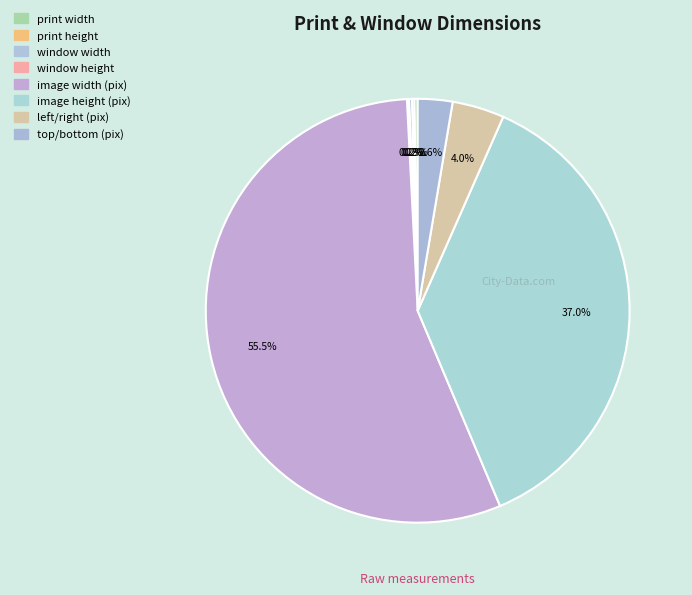

Is there any slice that represents more than half of the pie?

Yes